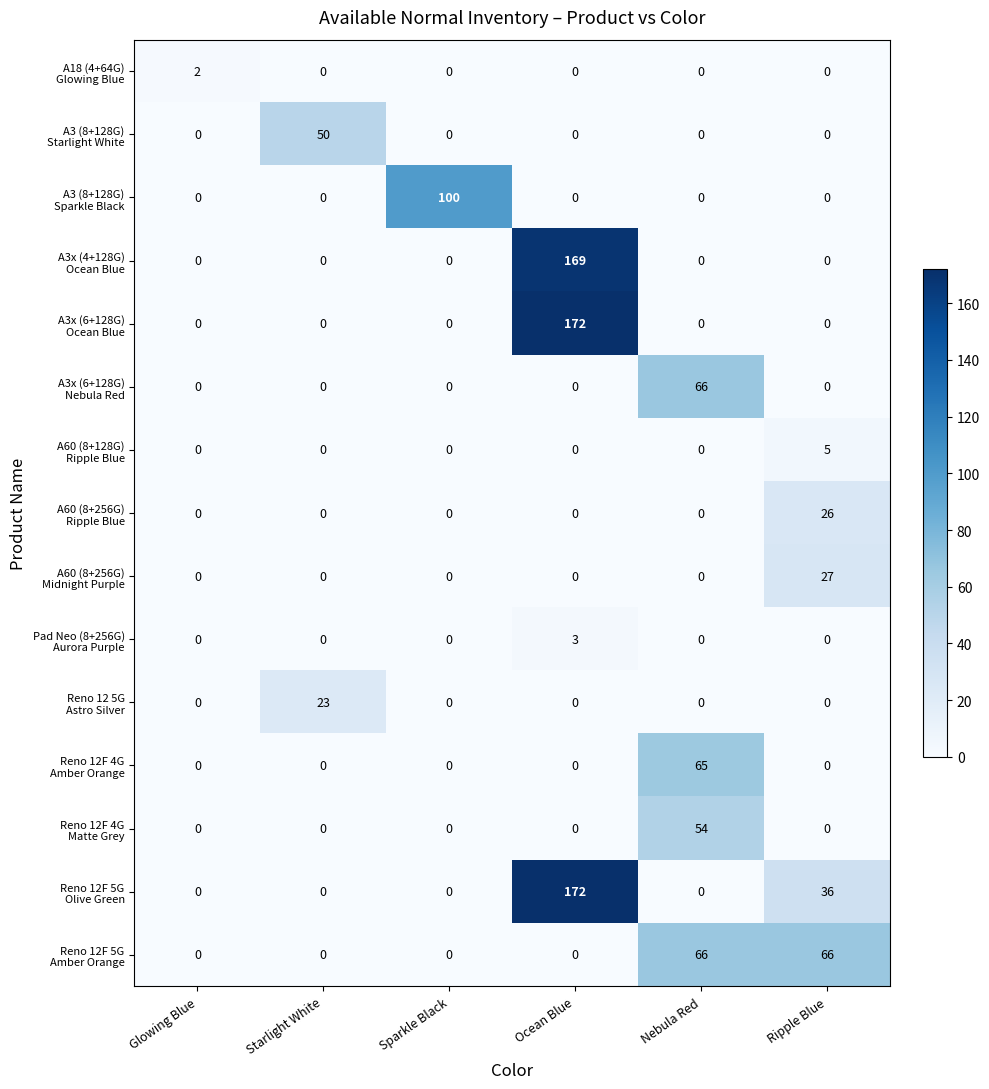

At which category is the sum across all series the highest?

Ocean Blue